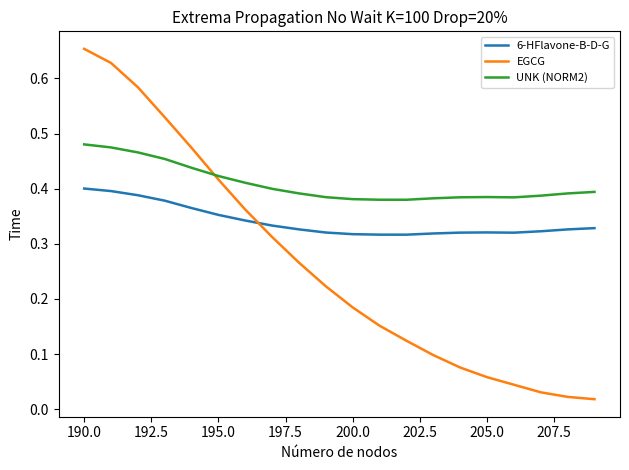

Rank the series by their average value, from highest to lowest.

UNK (NORM2), 6-HFlavone-B-D-G, EGCG